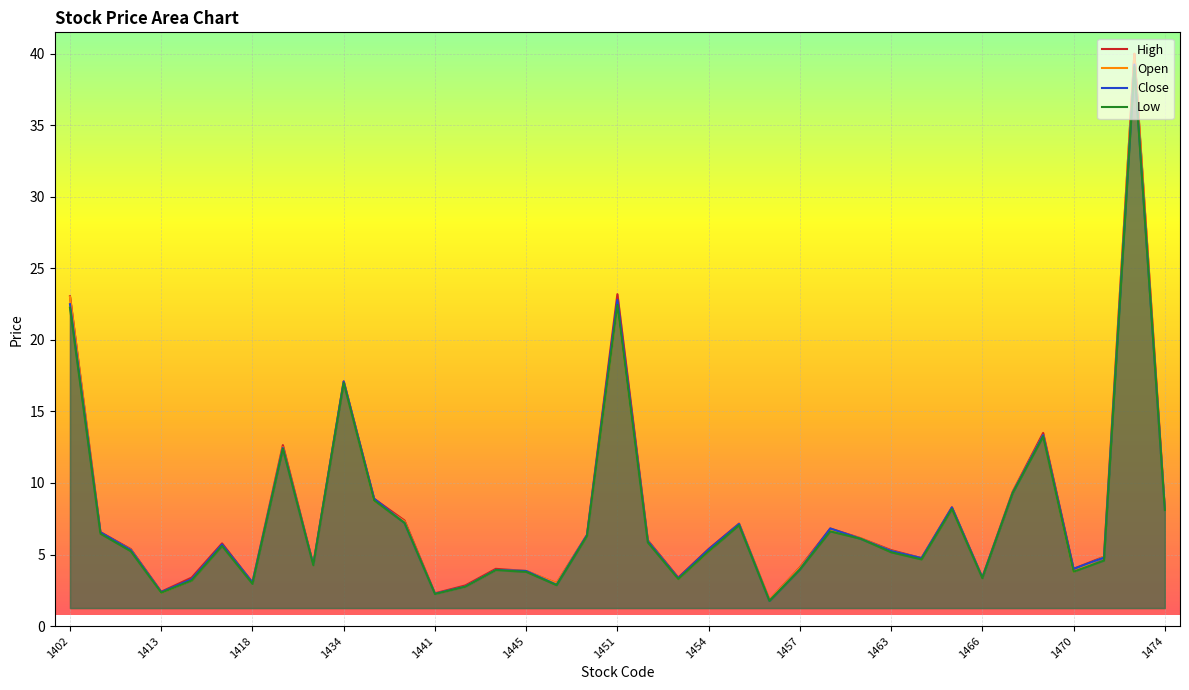

True or false: Close has a value of 1.2 at 1418.

False